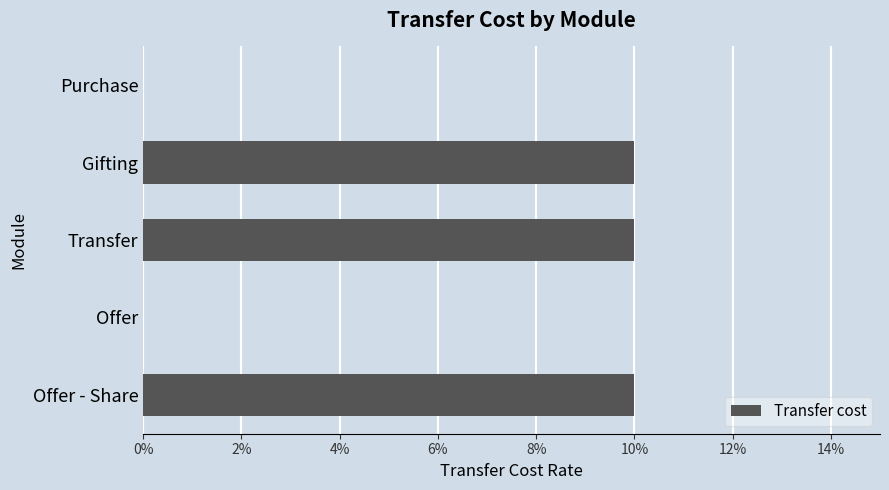

What is the sum of all values?

0.3